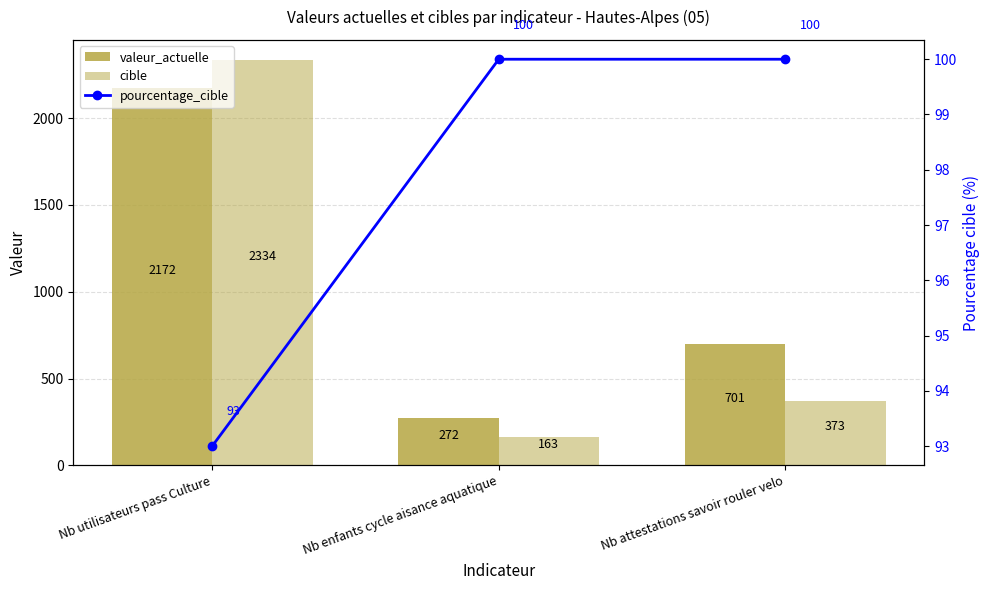

What is the average value of the valeur_actuelle series?

1048